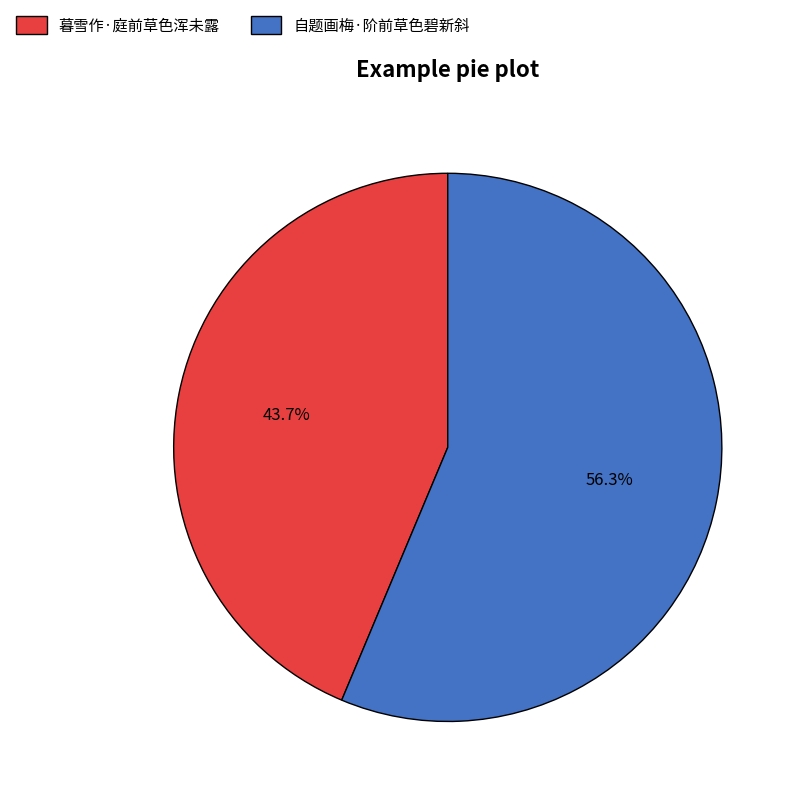

What is the ratio of the value at 自题画梅·阶前草色碧新斜 to the value at 暮雪作·庭前草色浑未露?

1.3